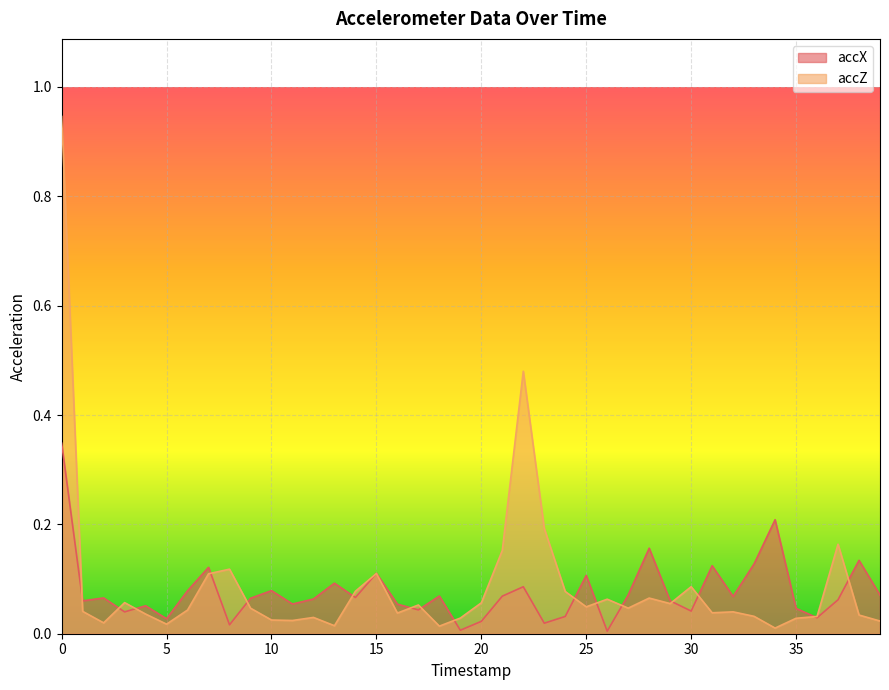

What is the sum of all accZ values?

3.6